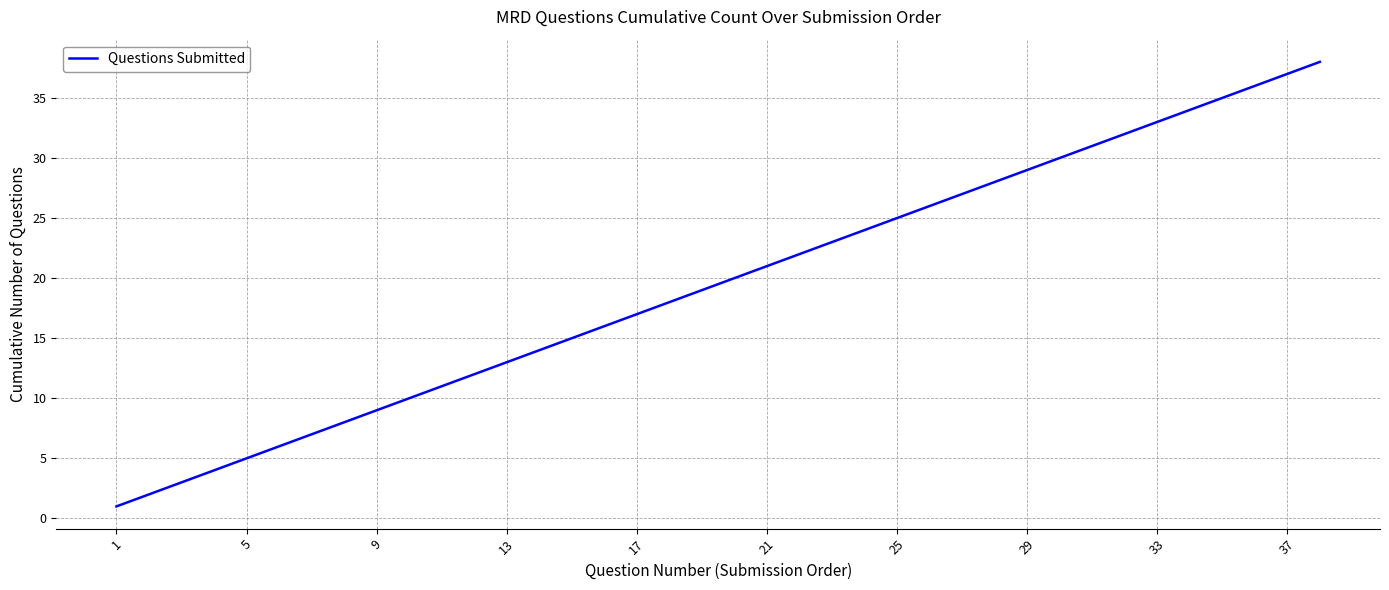

What is the greatest value displayed?

38